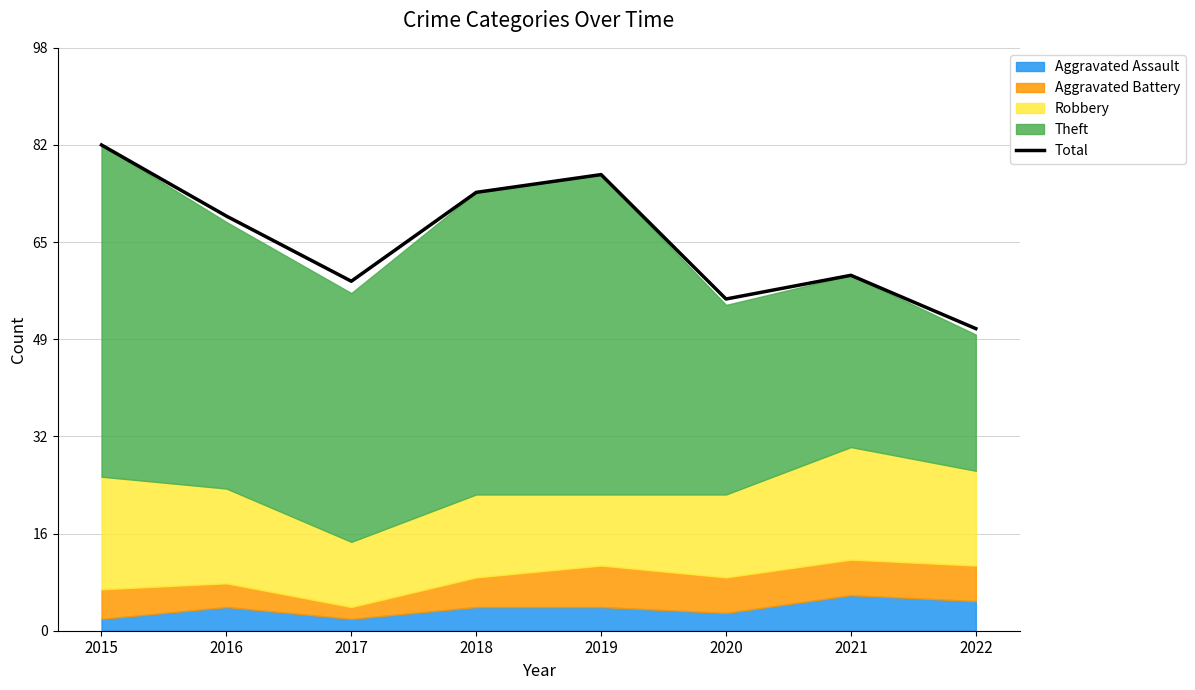

What is the change in value from 2016 to 2019?

+7